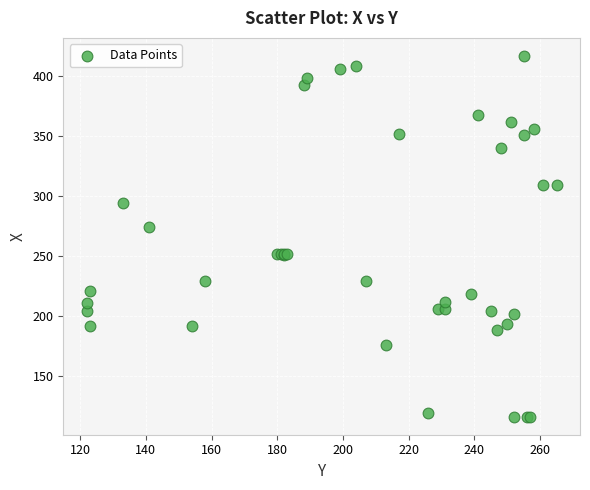

What Y value in the scatter plot is closest to 266?

274